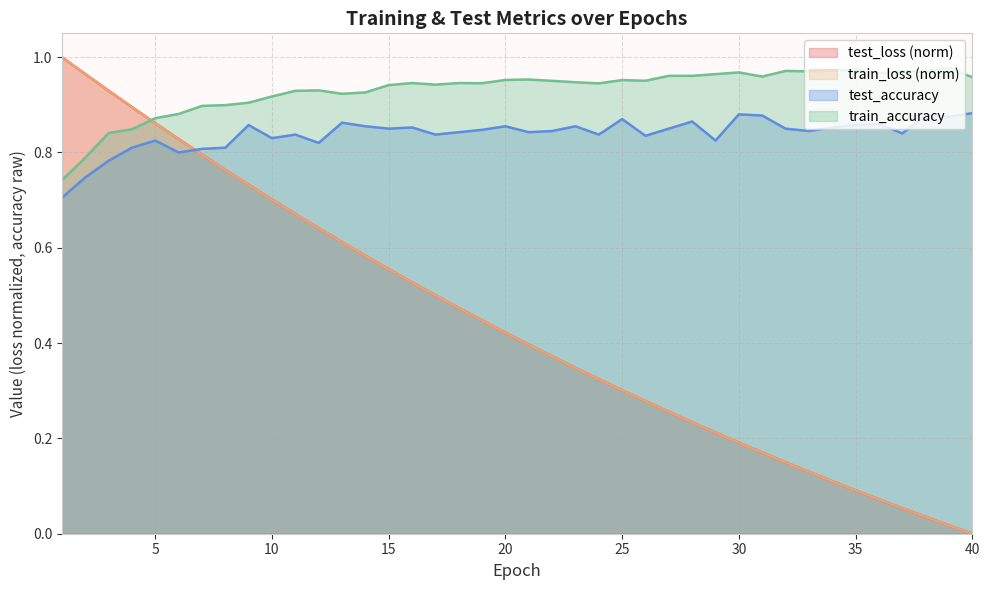

Which series changed the most between 10 and 27?

test_loss